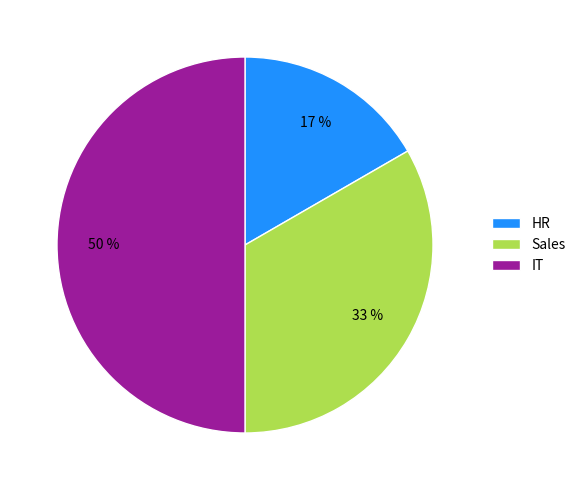

To the nearest percent, what is the difference between the largest and smallest slice percentages?

33%